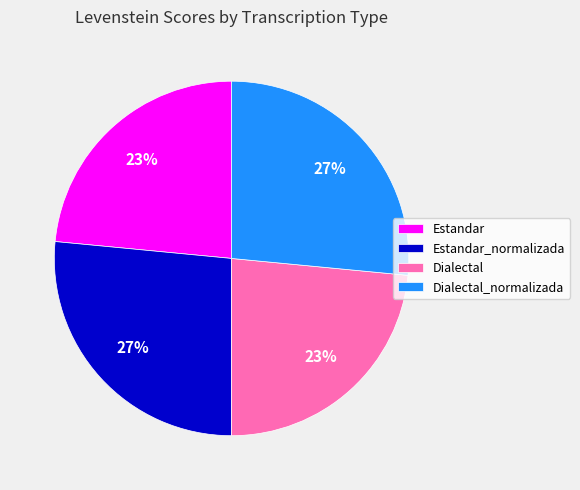

To the nearest percent, what is the average slice percentage?

25%